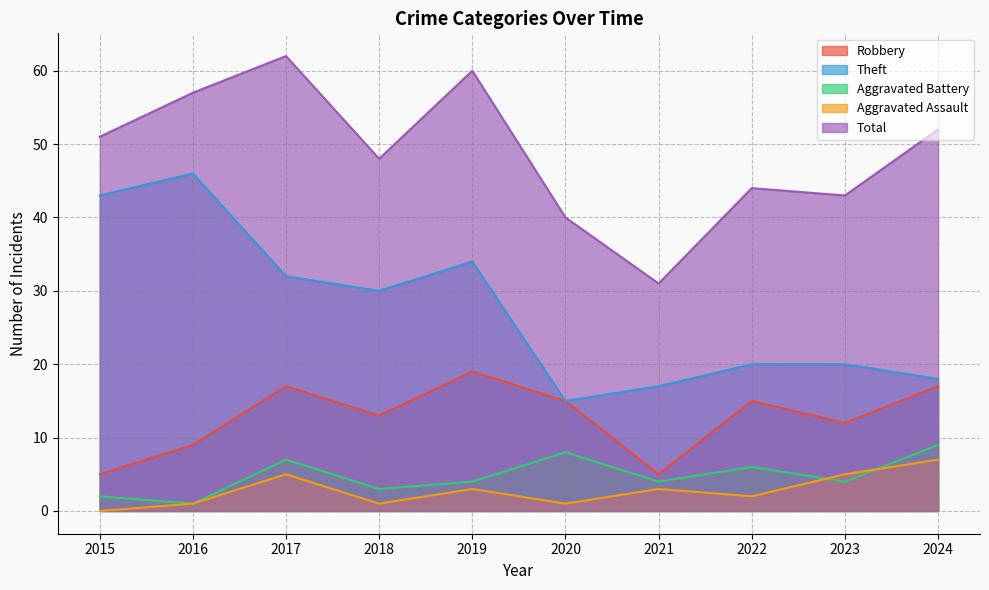

Which series has the largest range (max minus min)?

Theft